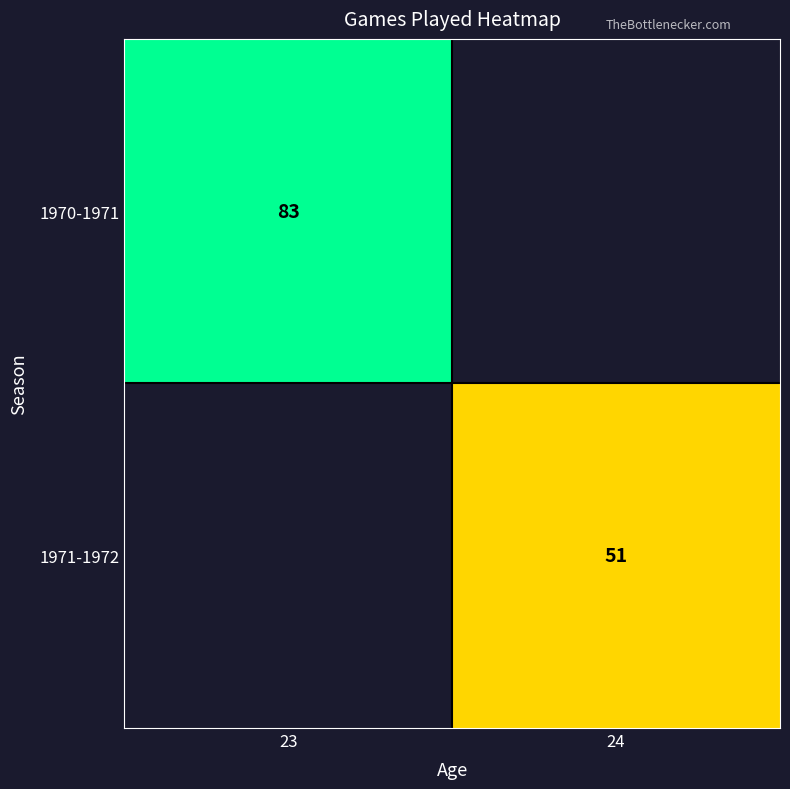

The value of 1970-1971 at 23 is 137. True or false?

False